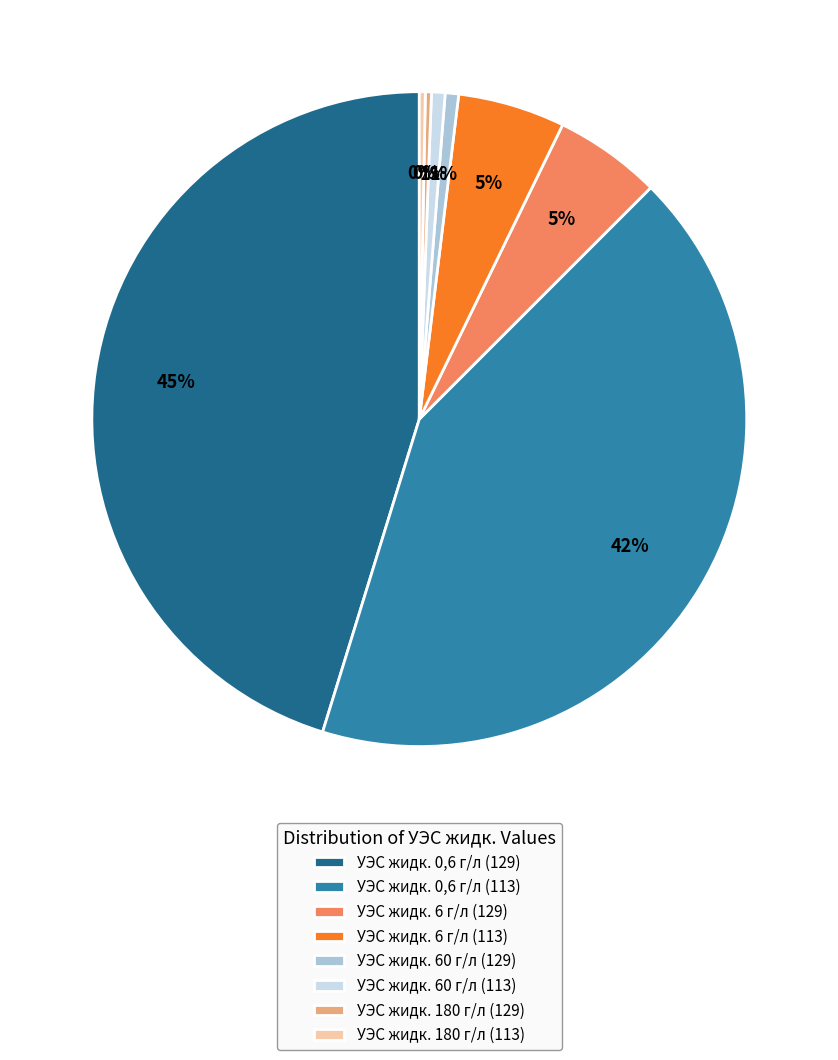

To the nearest percent, what is the difference between the УЭС жидк. 0,6 г/л (129) and УЭС жидк. 6 г/л (113) slice percentages?

40%